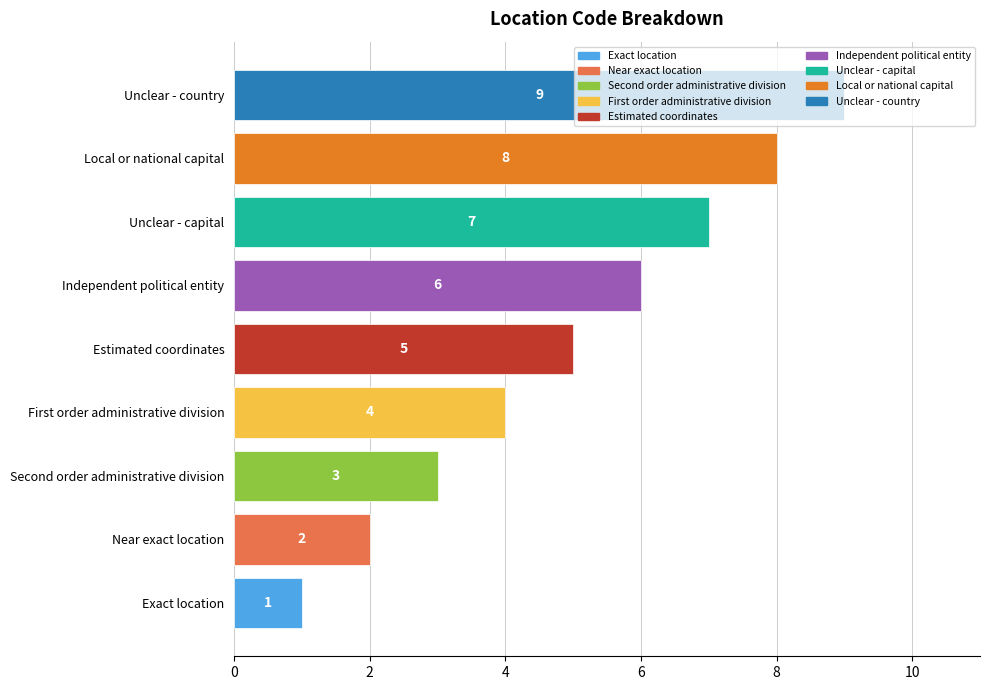

Which has a higher value, Independent political entity or Estimated coordinates?

Independent political entity